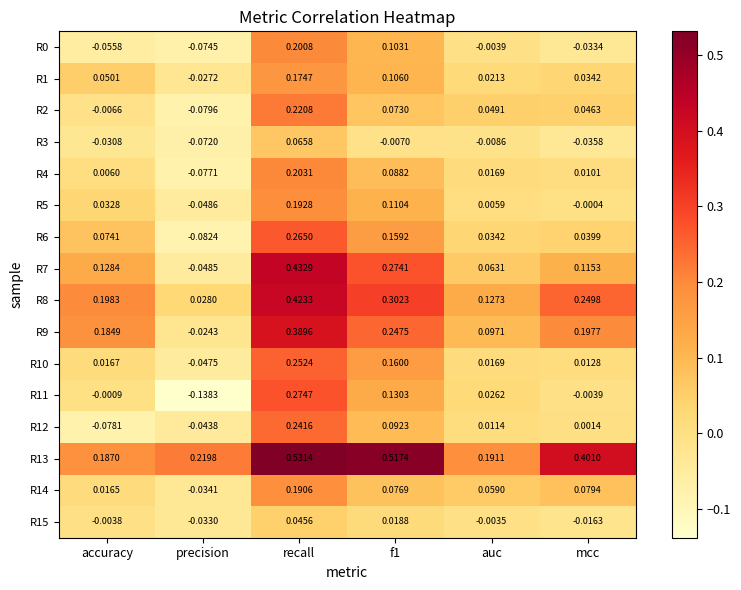

How many distinct data groups are displayed?

16